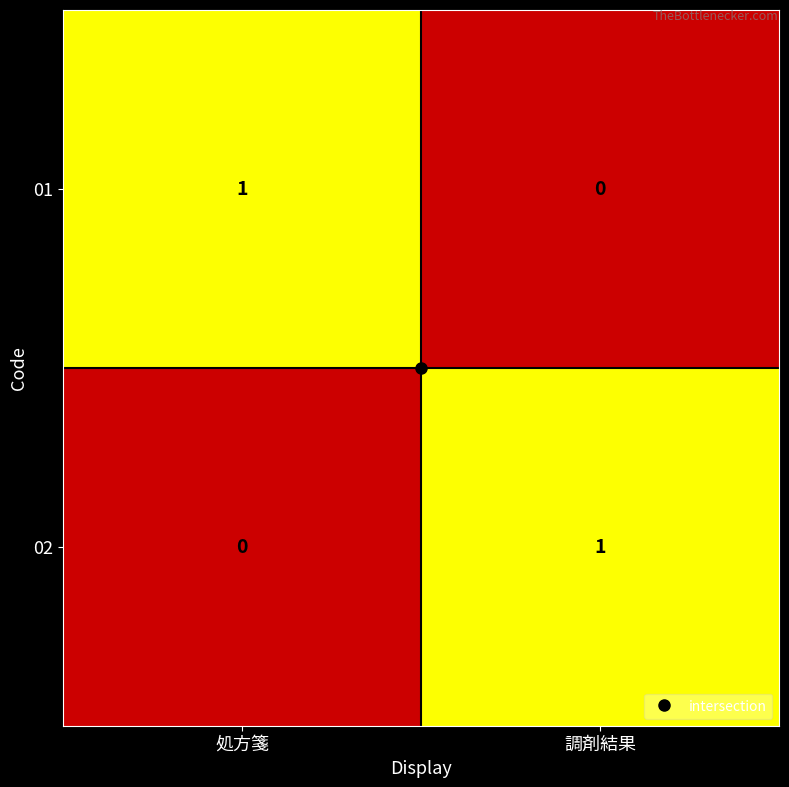

Where is 02 nearest to the value 0?

処方箋